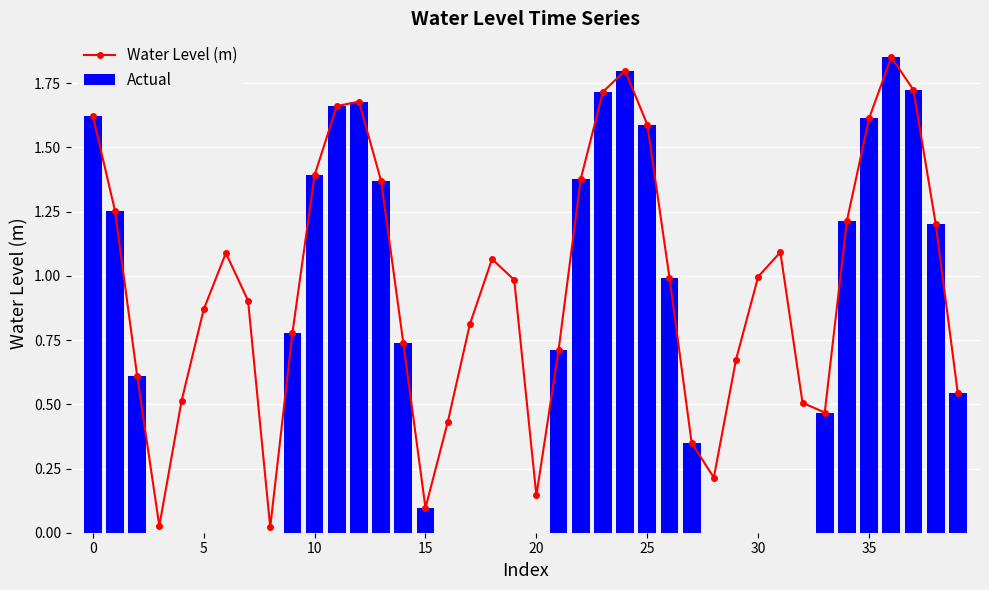

List the series in order of their overall mean, lowest first.

Actual, Water Level (m)